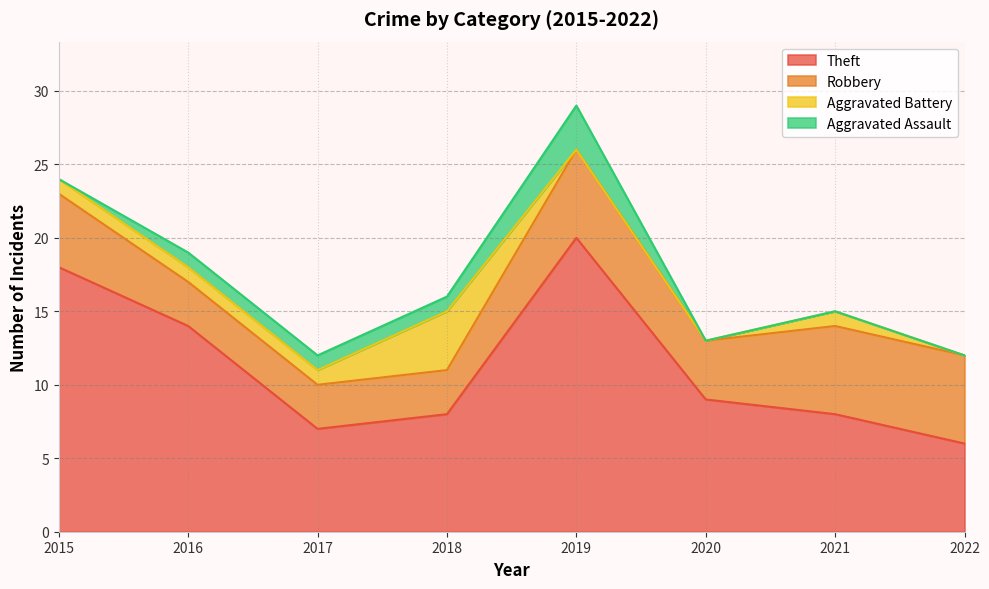

Which series changed the most between 2016 and 2018?

Theft